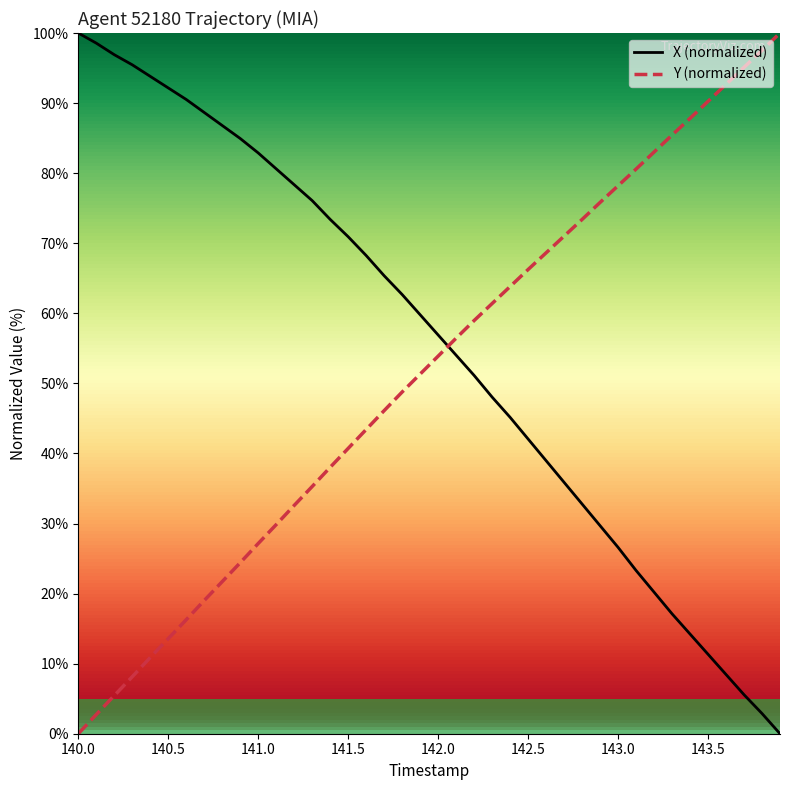

How many times do Y (normalized) and X (normalized) cross each other?

1